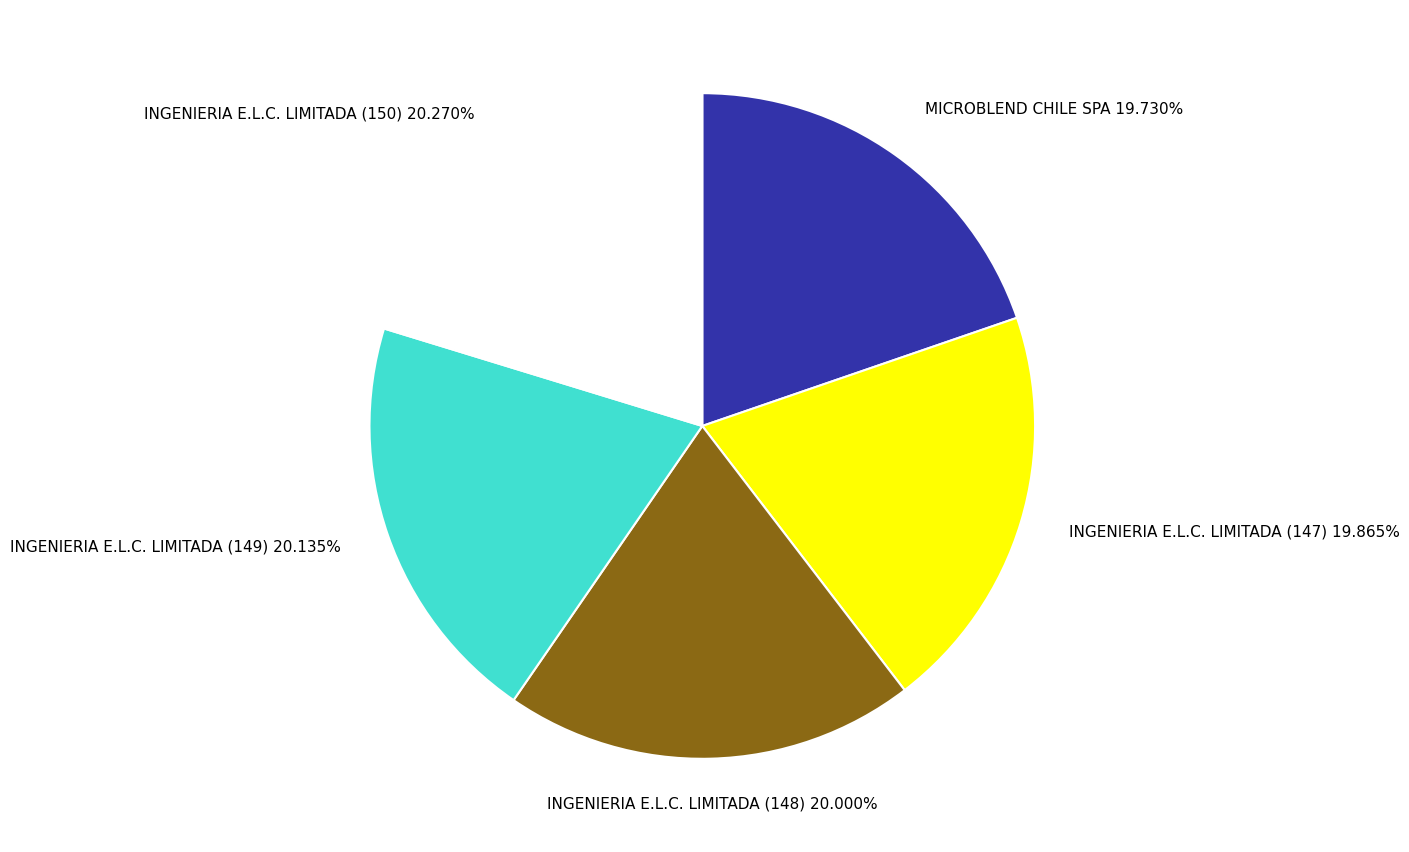

Does MICROBLEND CHILE SPA represent more than half of the total?

No